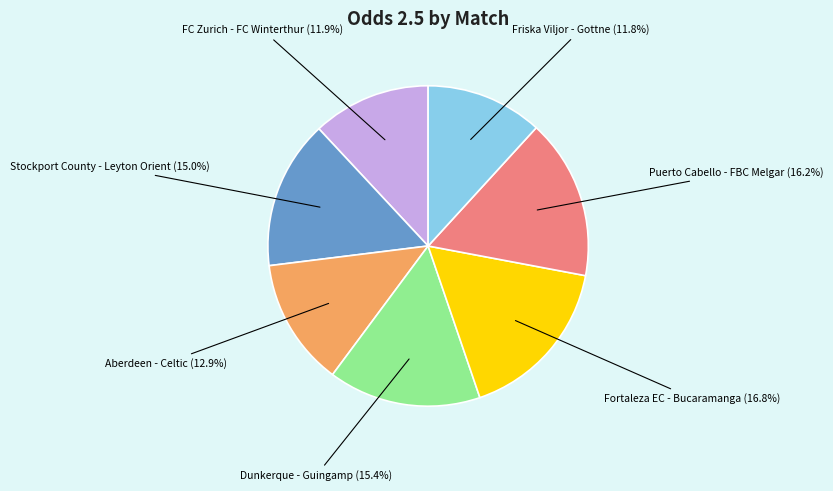

To the nearest percent, what percentage of the pie is Dunkerque - Guingamp?

15%